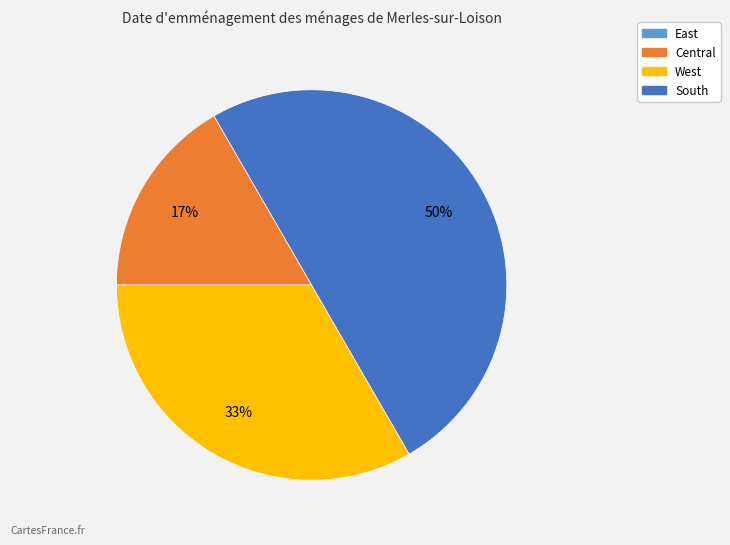

To the nearest percent, what is the difference between the largest and smallest slice percentages?

33%